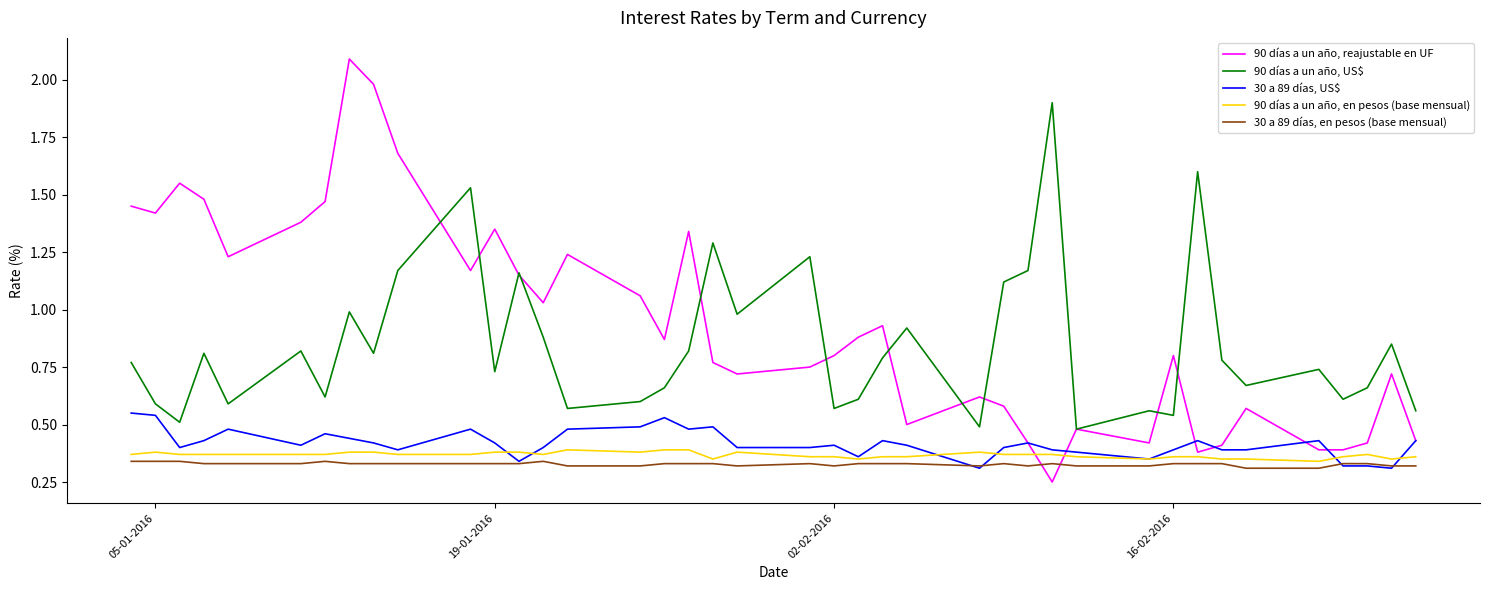

At how many categories does at least one series exceed 1?

23